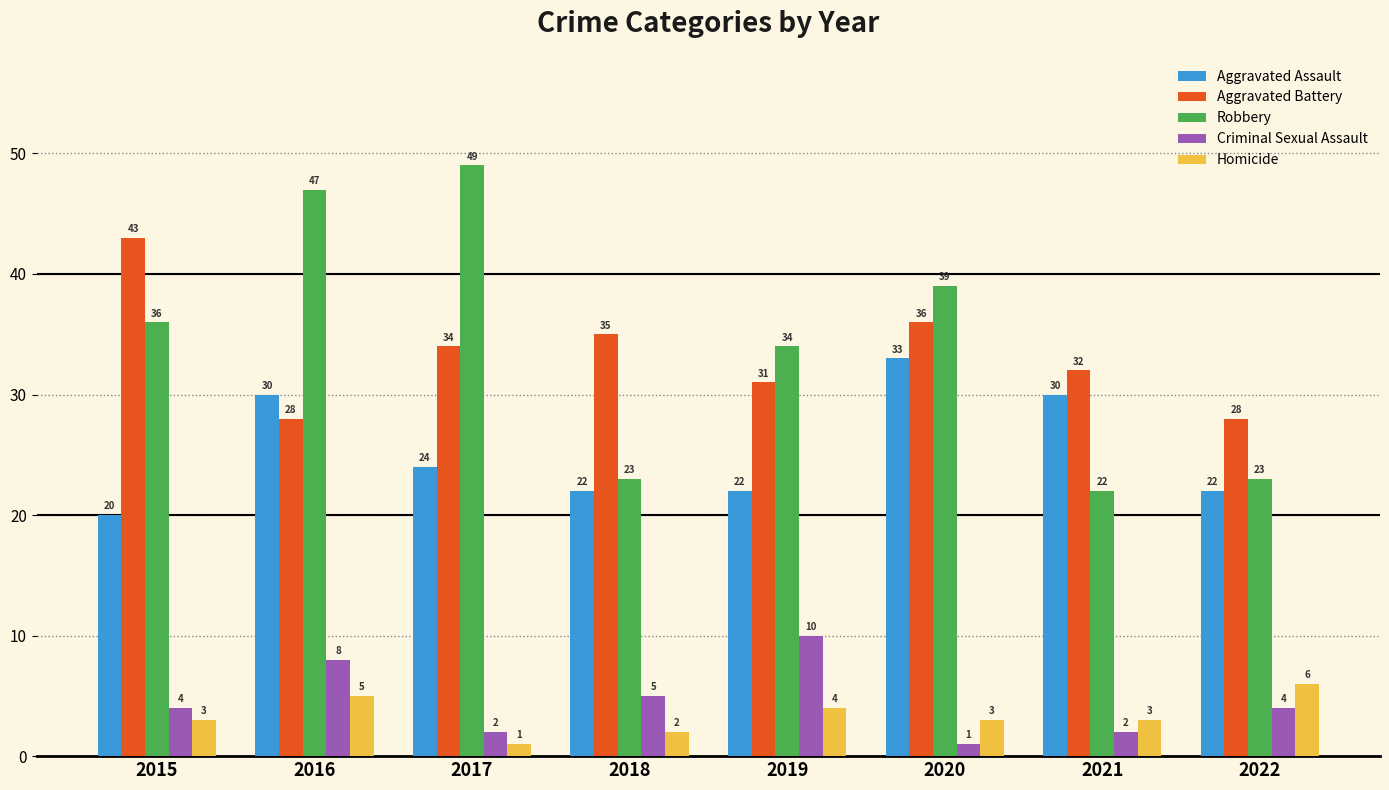

Which series has the largest total across all categories?

Robbery